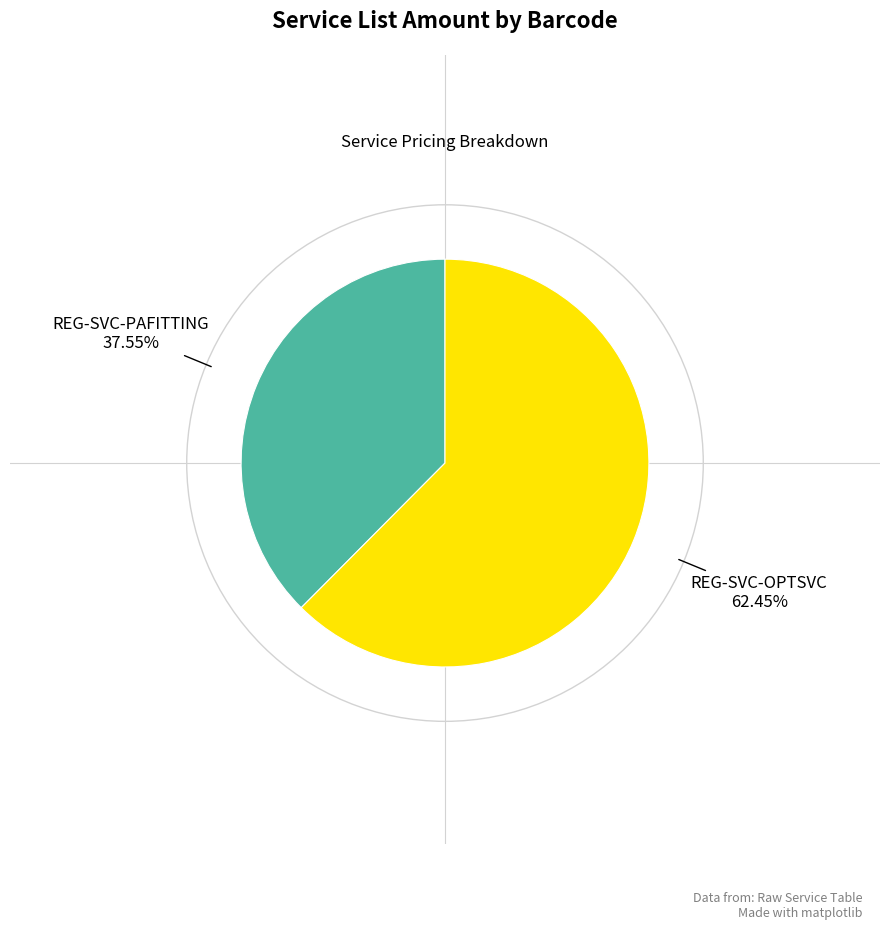

Which category has the biggest portion of the pie?

REG-SVC-OPTSVC